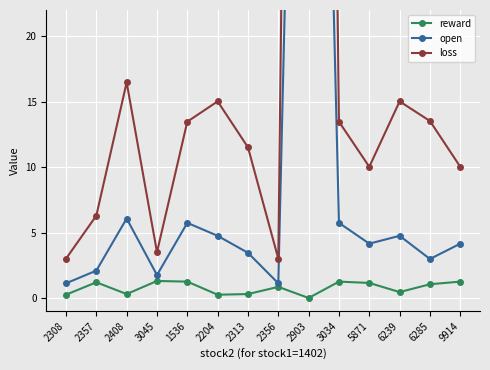

What is the label of the 10th point from the right?

1536